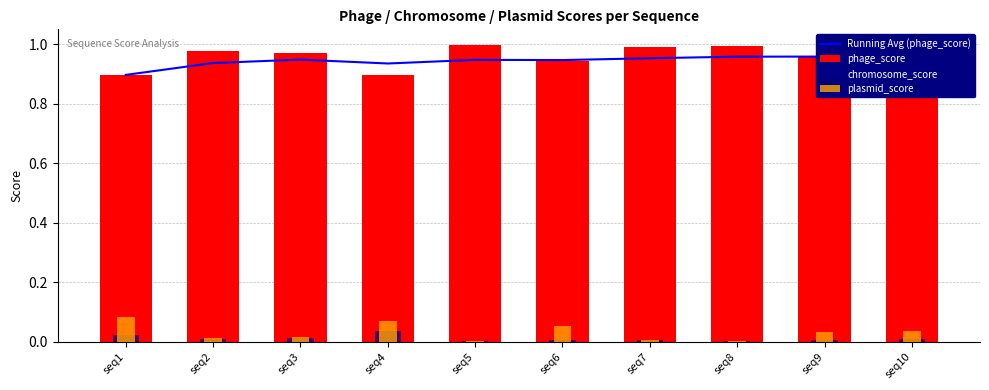

Is the value of plasmid_score at seq2 greater than the value of Running Avg (phage_score) at seq9?

No